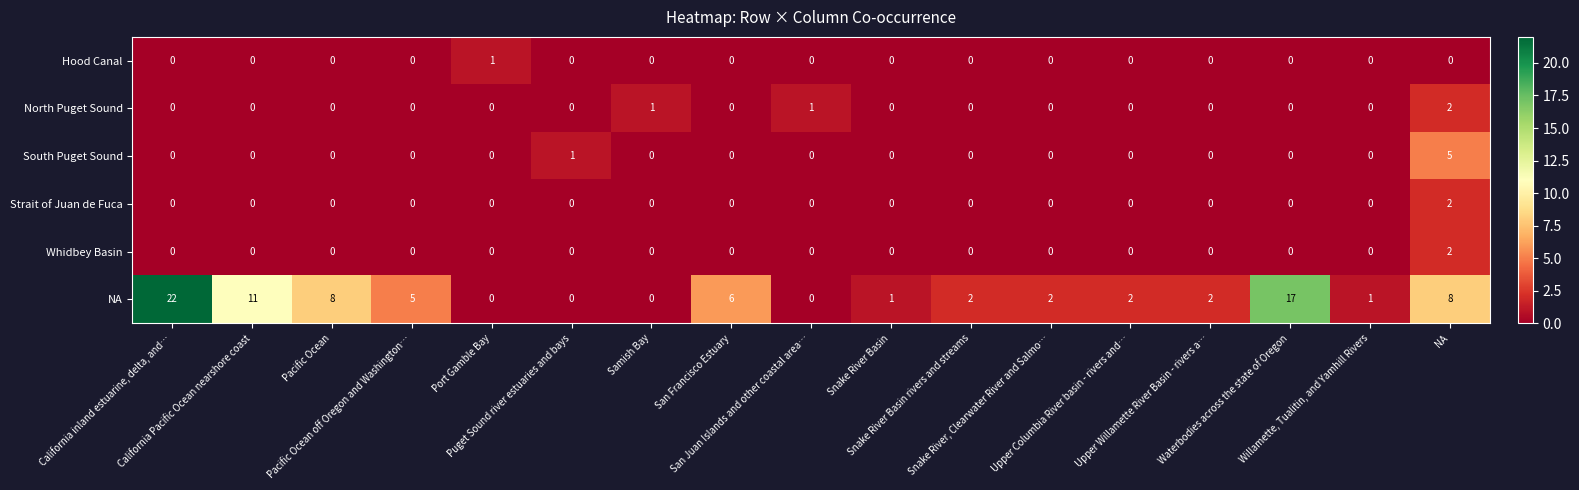

What is the greatest value displayed?

22